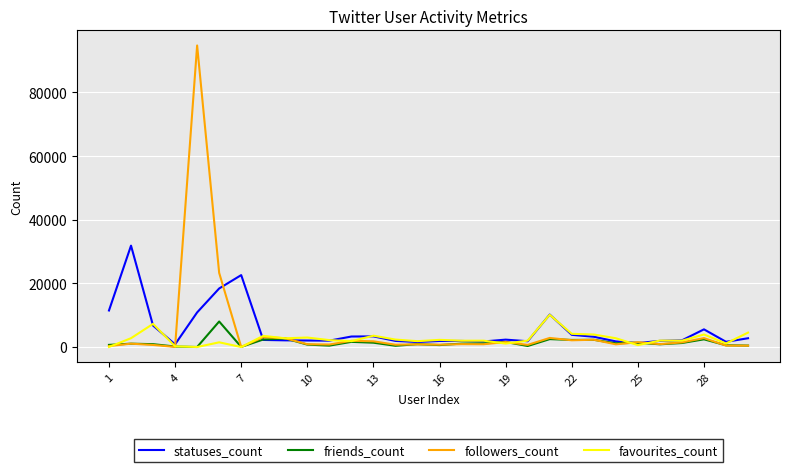

What is the highest value of the favourites_count series?

10128